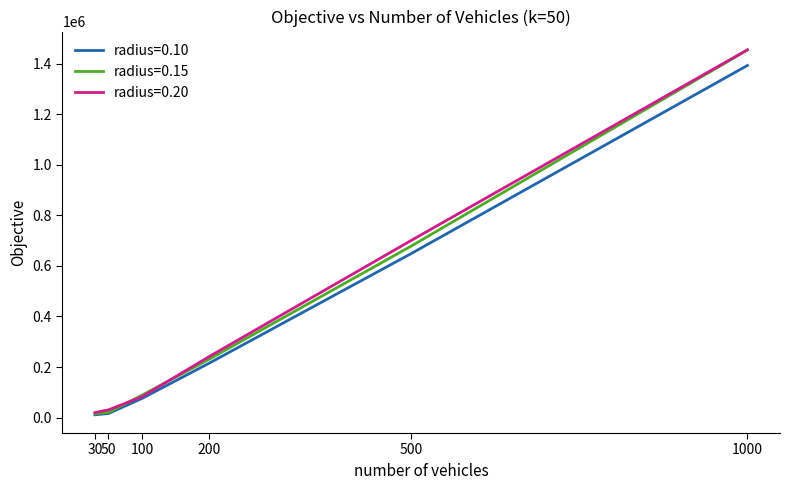

Is it true that radius=0.10 equals 1393547 at 1000?

True